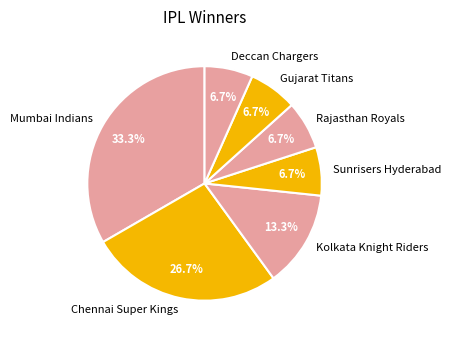

What is the ratio of the value at Sunrisers Hyderabad to the value at Mumbai Indians?

0.2